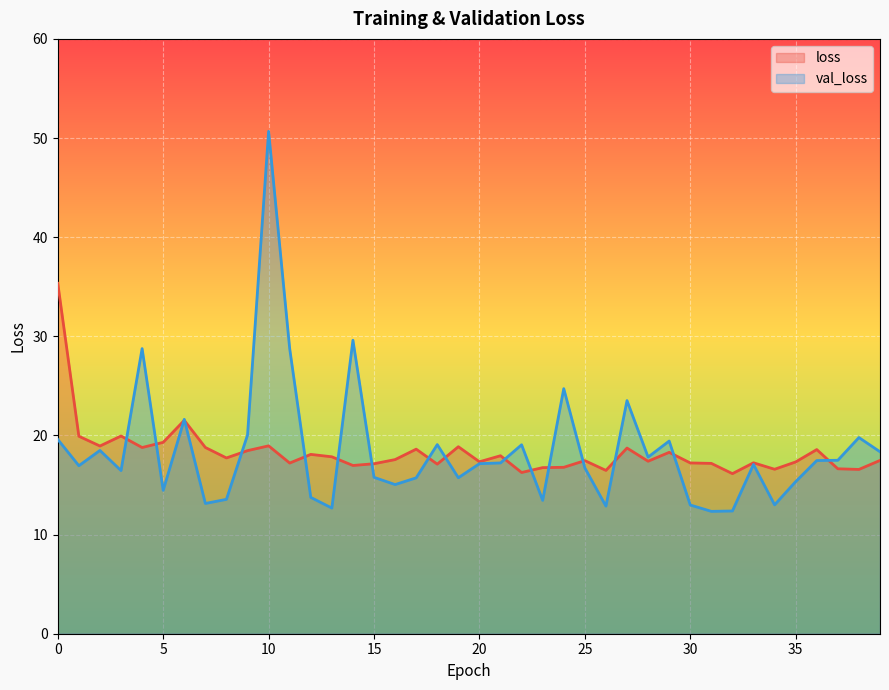

How many lines are shown in the chart?

2